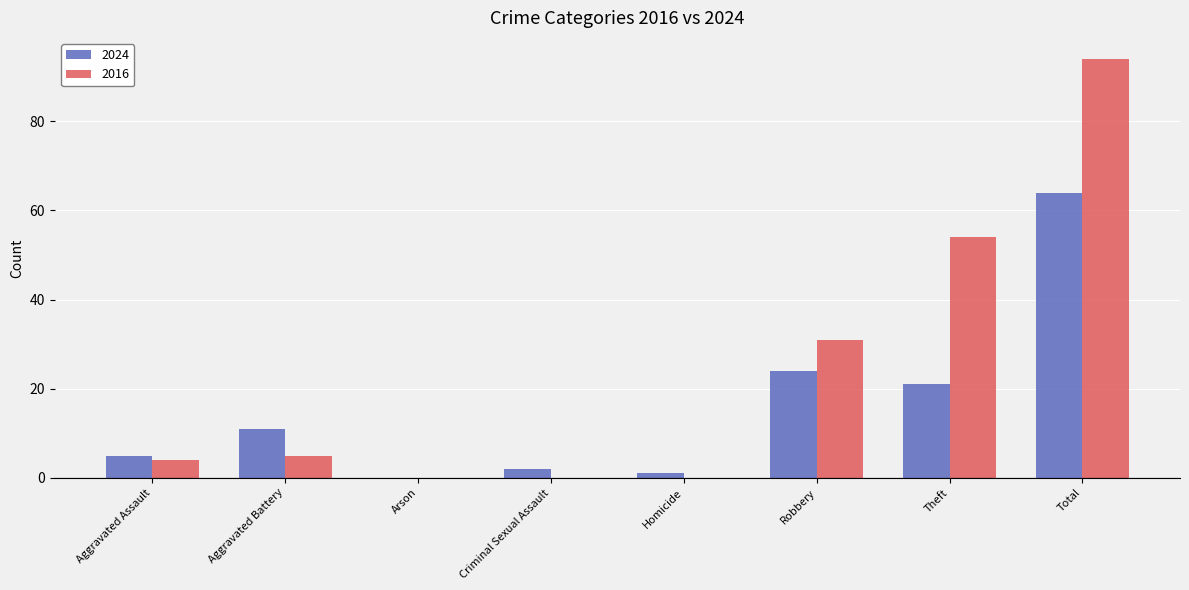

The 2016 series shows 5 at Aggravated Battery. True or false?

True